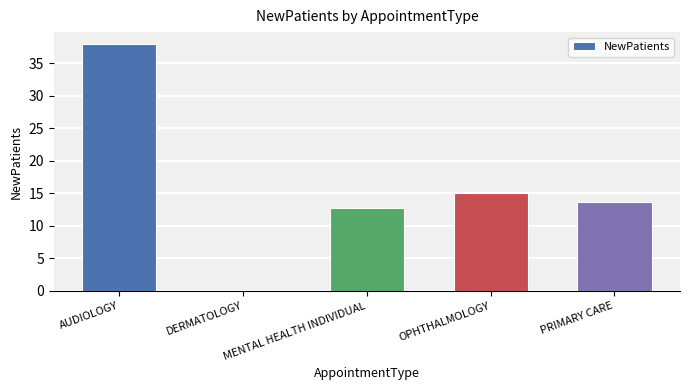

Which category has the highest value across all series?

AUDIOLOGY